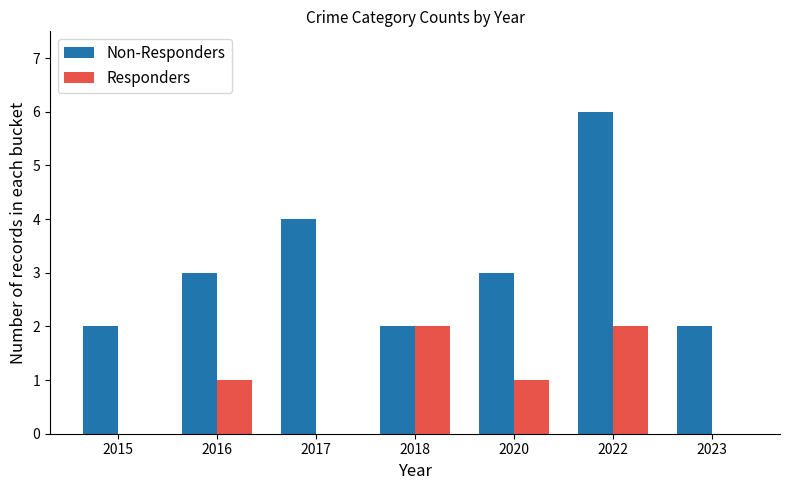

How many distinct data groups are displayed?

2